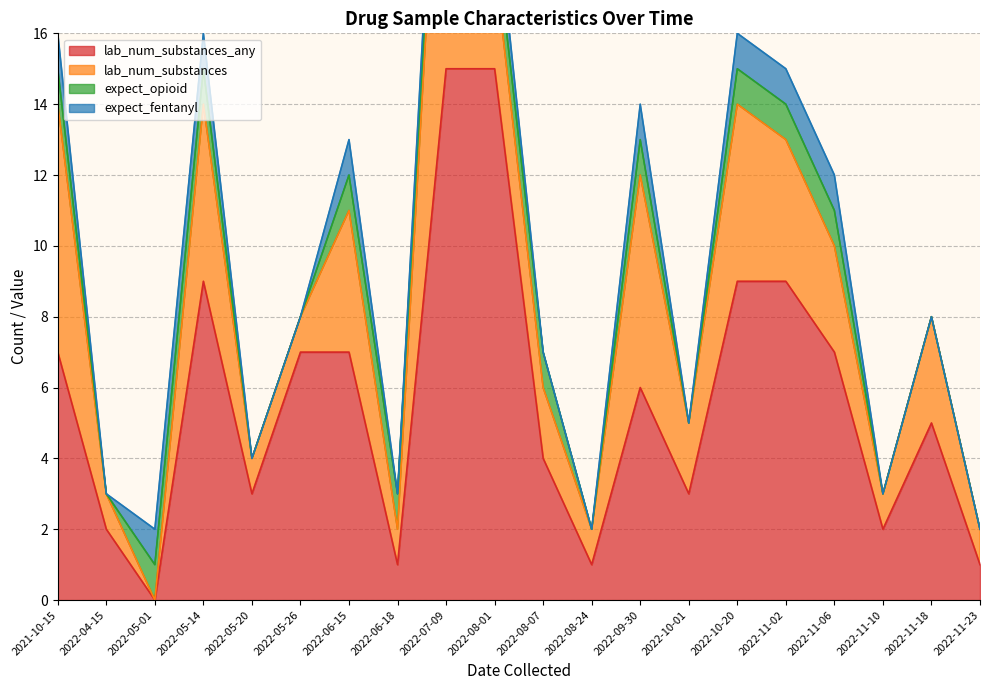

Which series has the largest range (max minus min)?

lab_num_substances_any